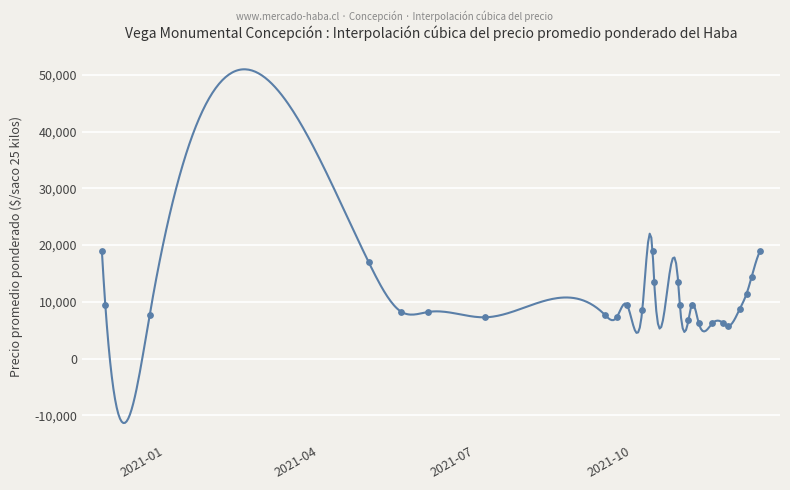

What is the ratio of the value at 2021-11-17 to the value at 2021-05-19?

0.8